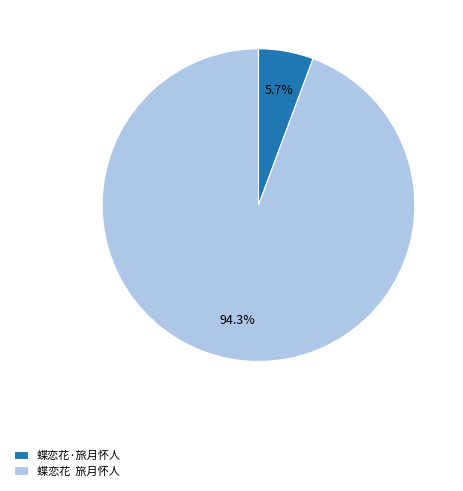

Which slice is the smallest?

蝶恋花·旅月怀人